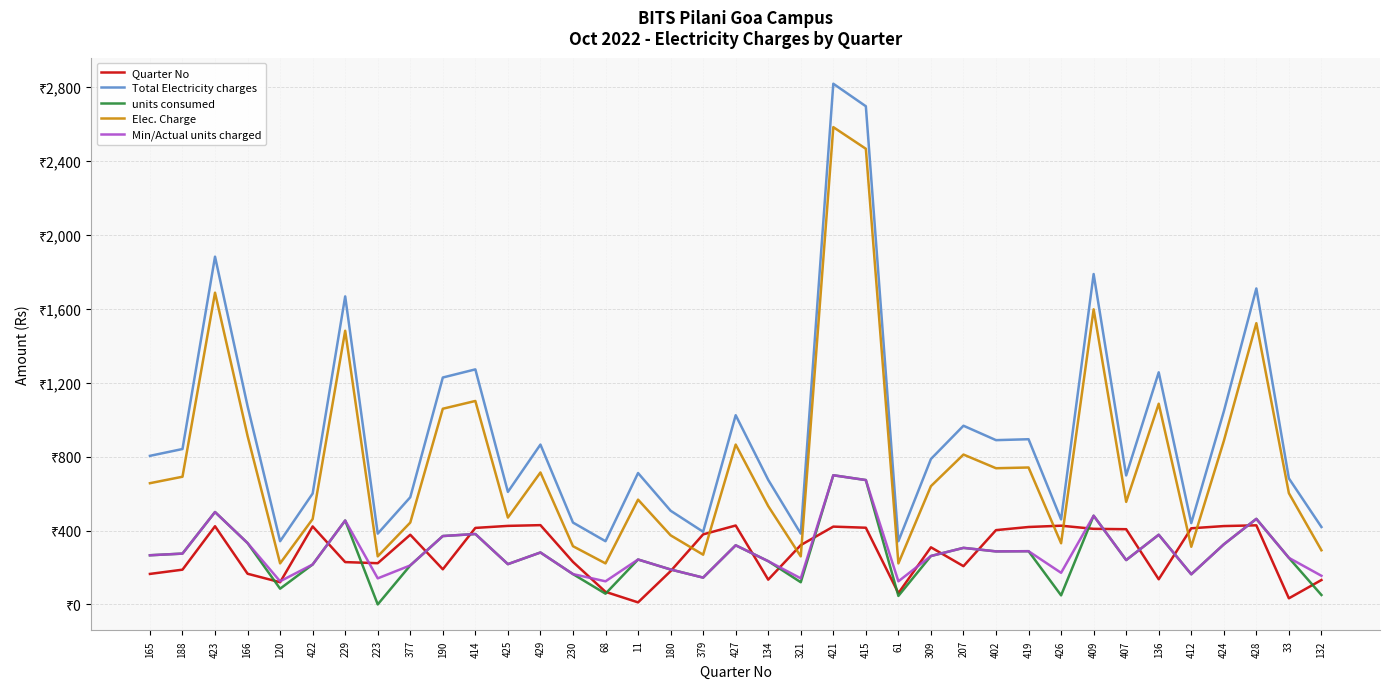

What are all the series names shown in the legend?

Quarter No, Total Electricity charges, units consumed, Elec. Charge, Min/Actual units charged